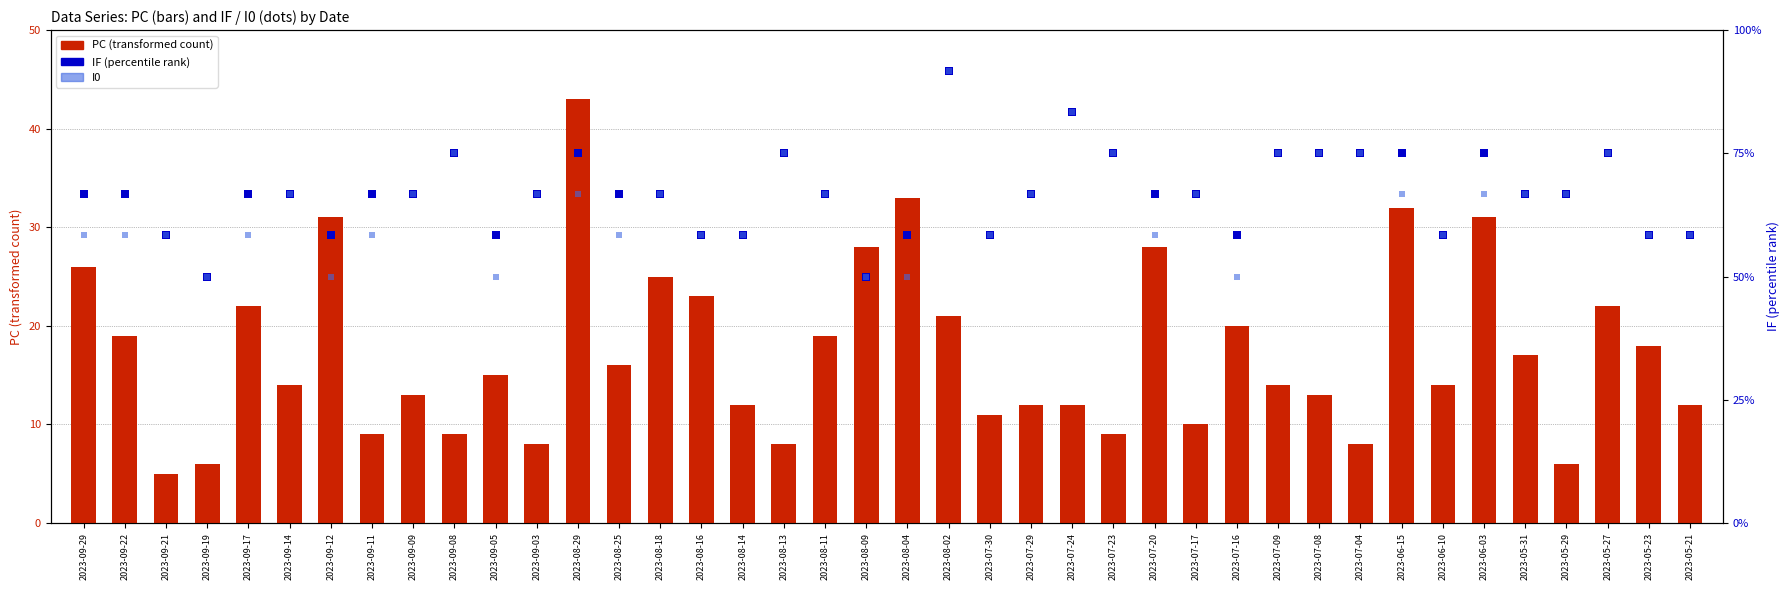

Which series reaches the minimum Y coordinate?

PC (transformed count)